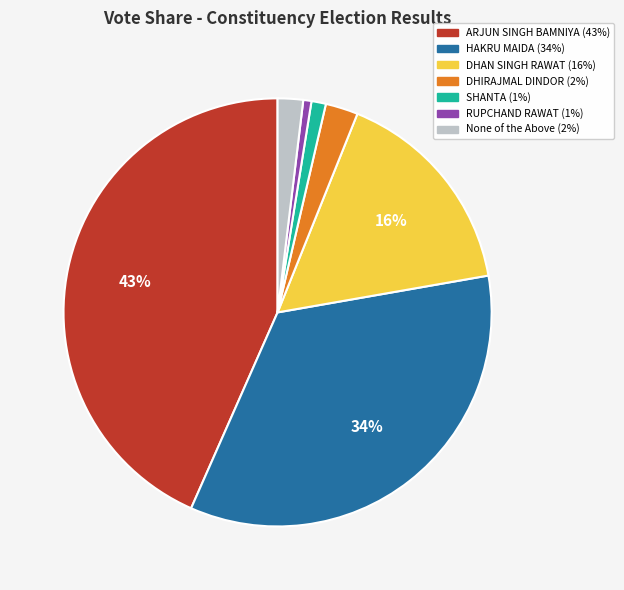

Which has a higher value, HAKRU MAIDA or ARJUN SINGH BAMNIYA?

ARJUN SINGH BAMNIYA